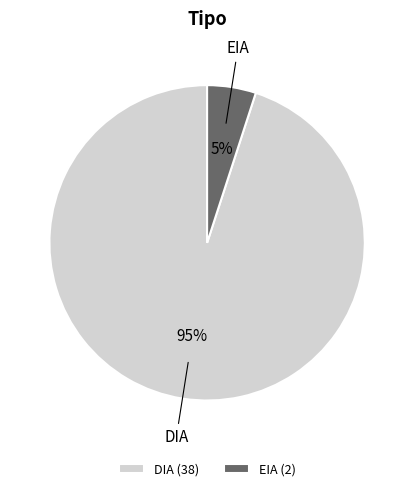

Which category has the smallest portion of the pie?

EIA